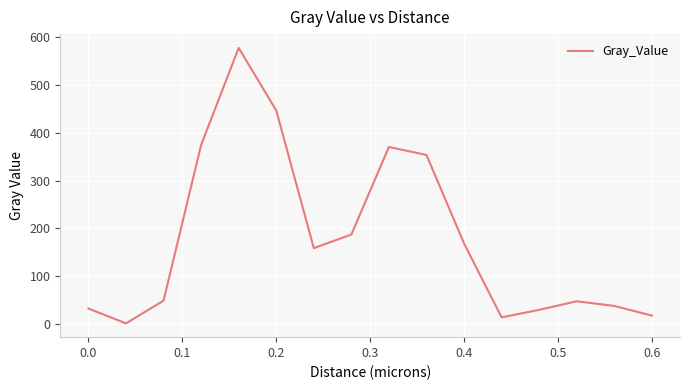

Does the chart have visible grid lines?

Yes